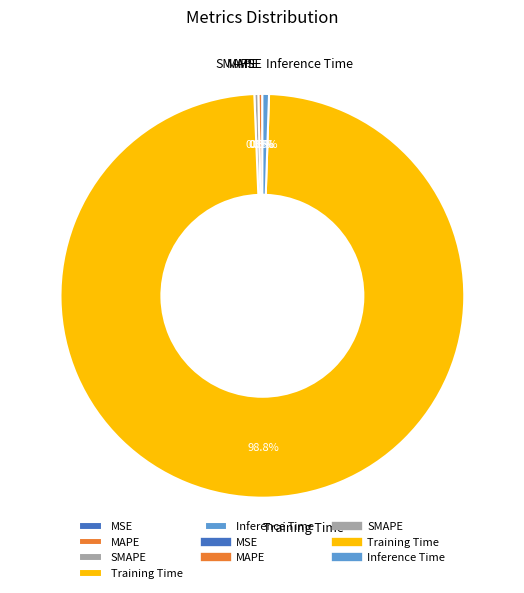

What is the majority slice?

Training Time